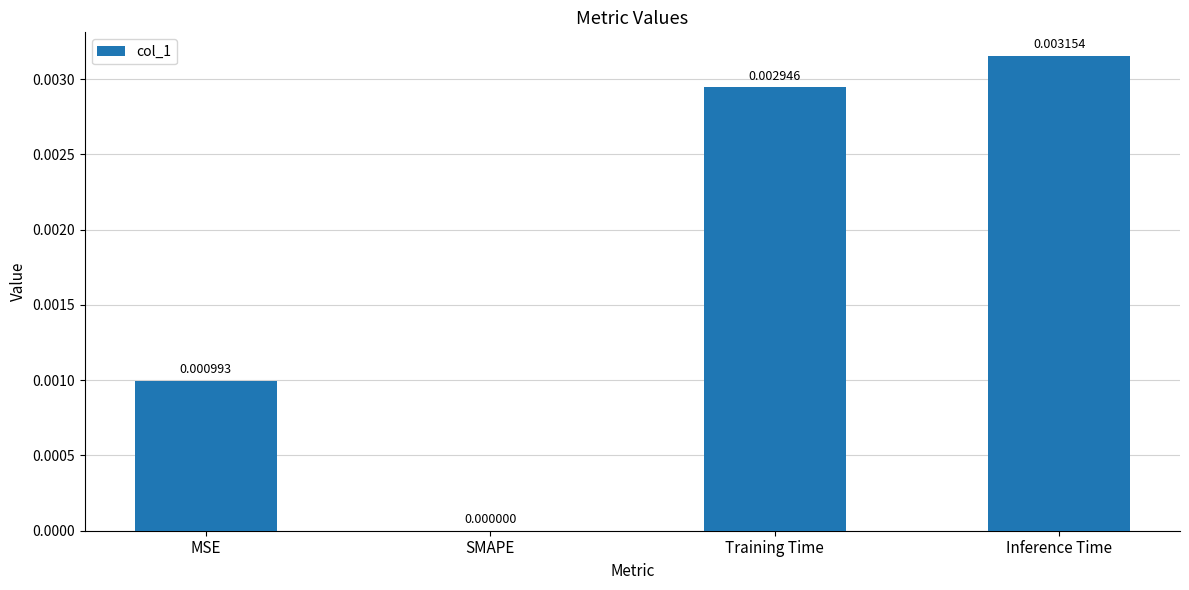

Between Training Time and MSE, which is larger?

Training Time